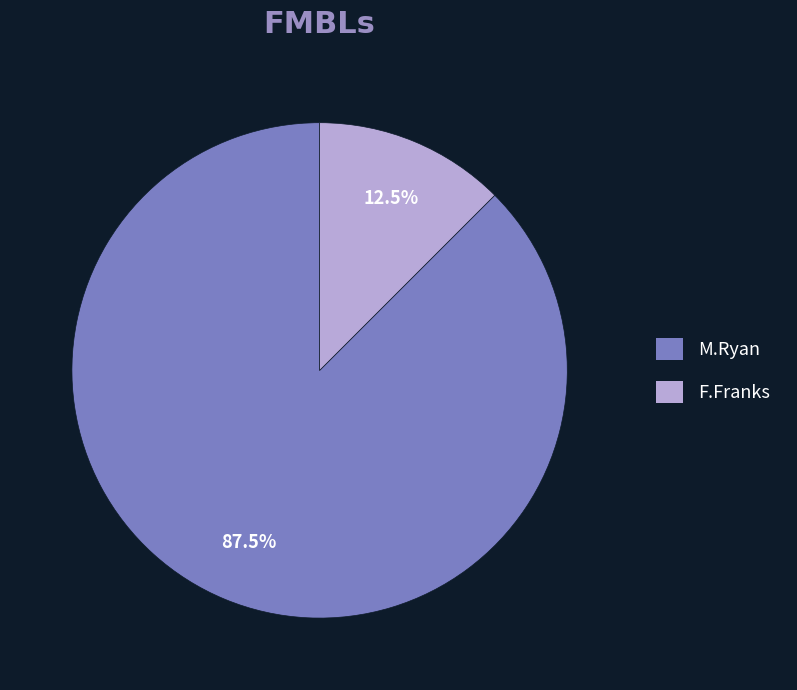

Count the number of slices in the pie.

2